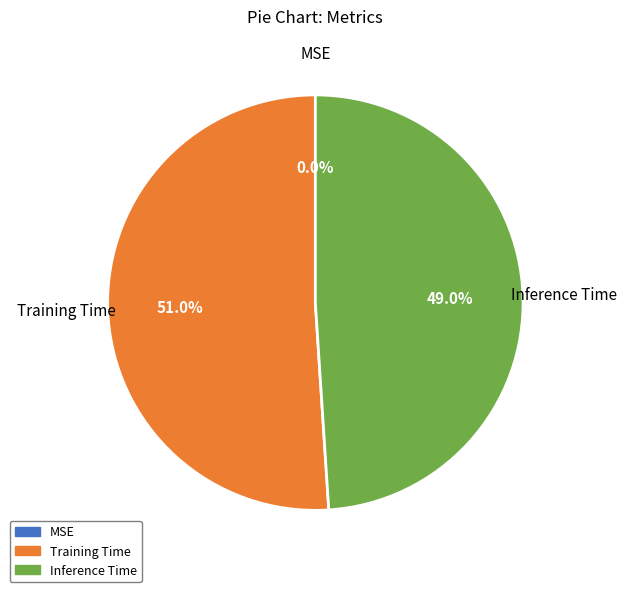

Count the number of slices in the pie.

3